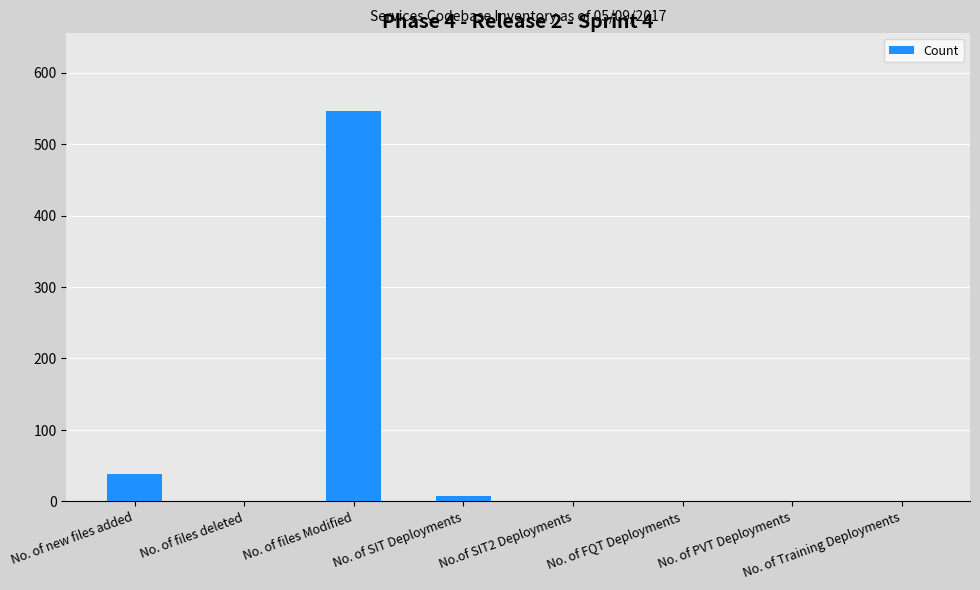

What is the sum of all values?

594